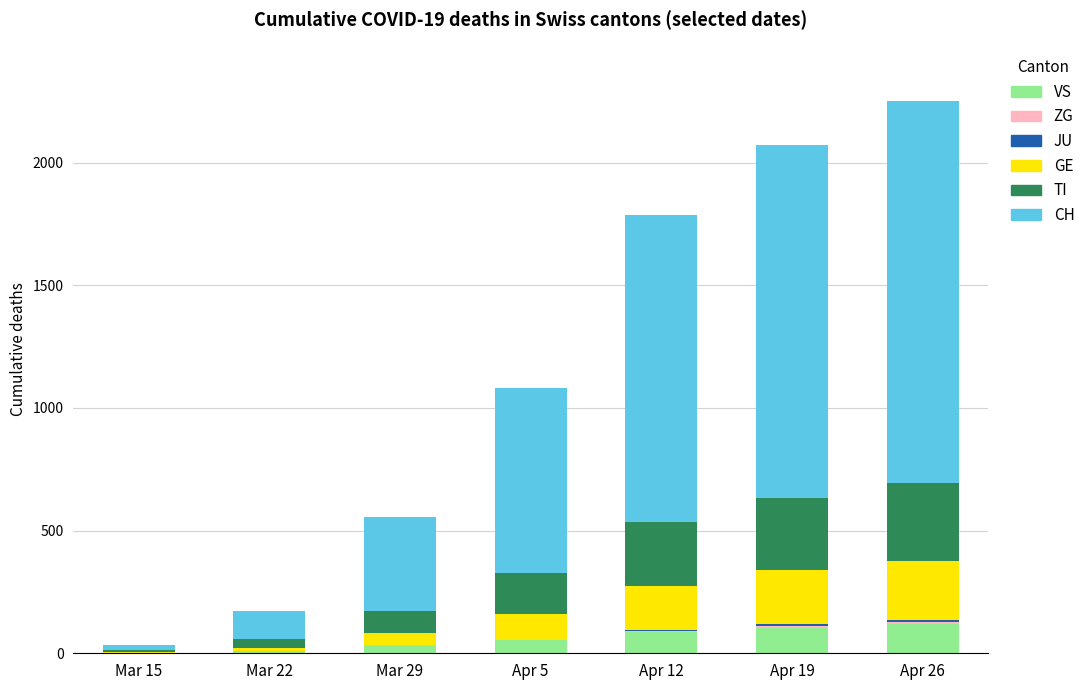

What is the highest value of the VS series?

118